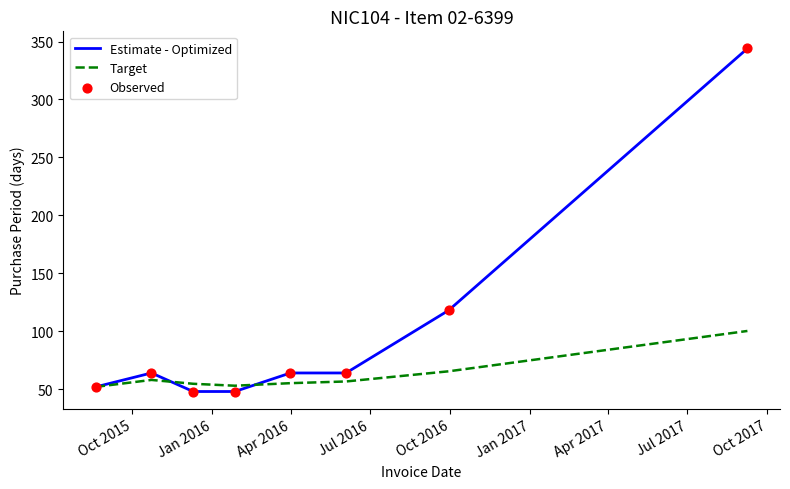

Which series has the largest range (max minus min)?

Estimate - Optimized